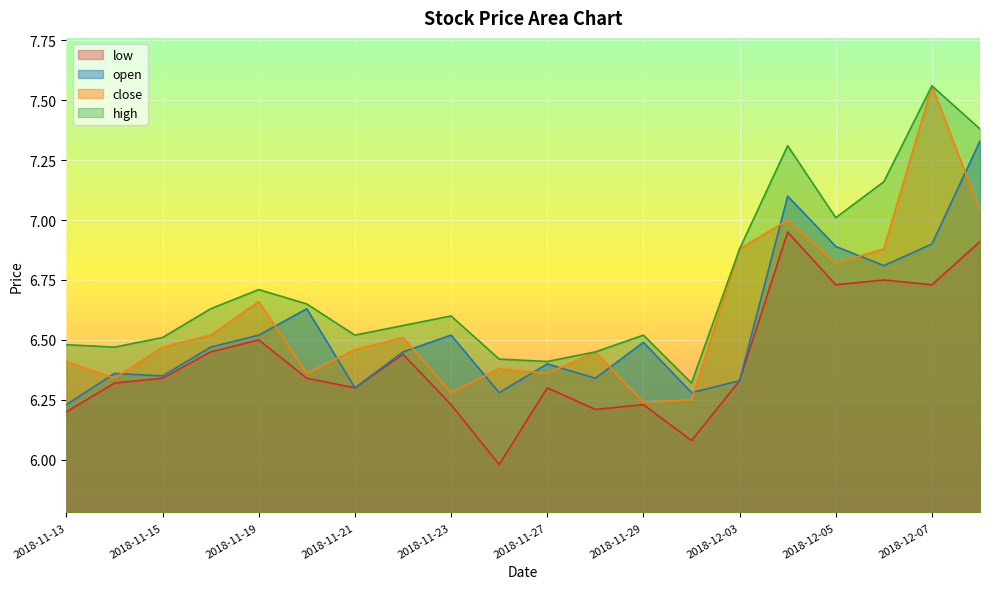

Between 2018-11-19 and 2018-12-03, which series saw the biggest shift?

close